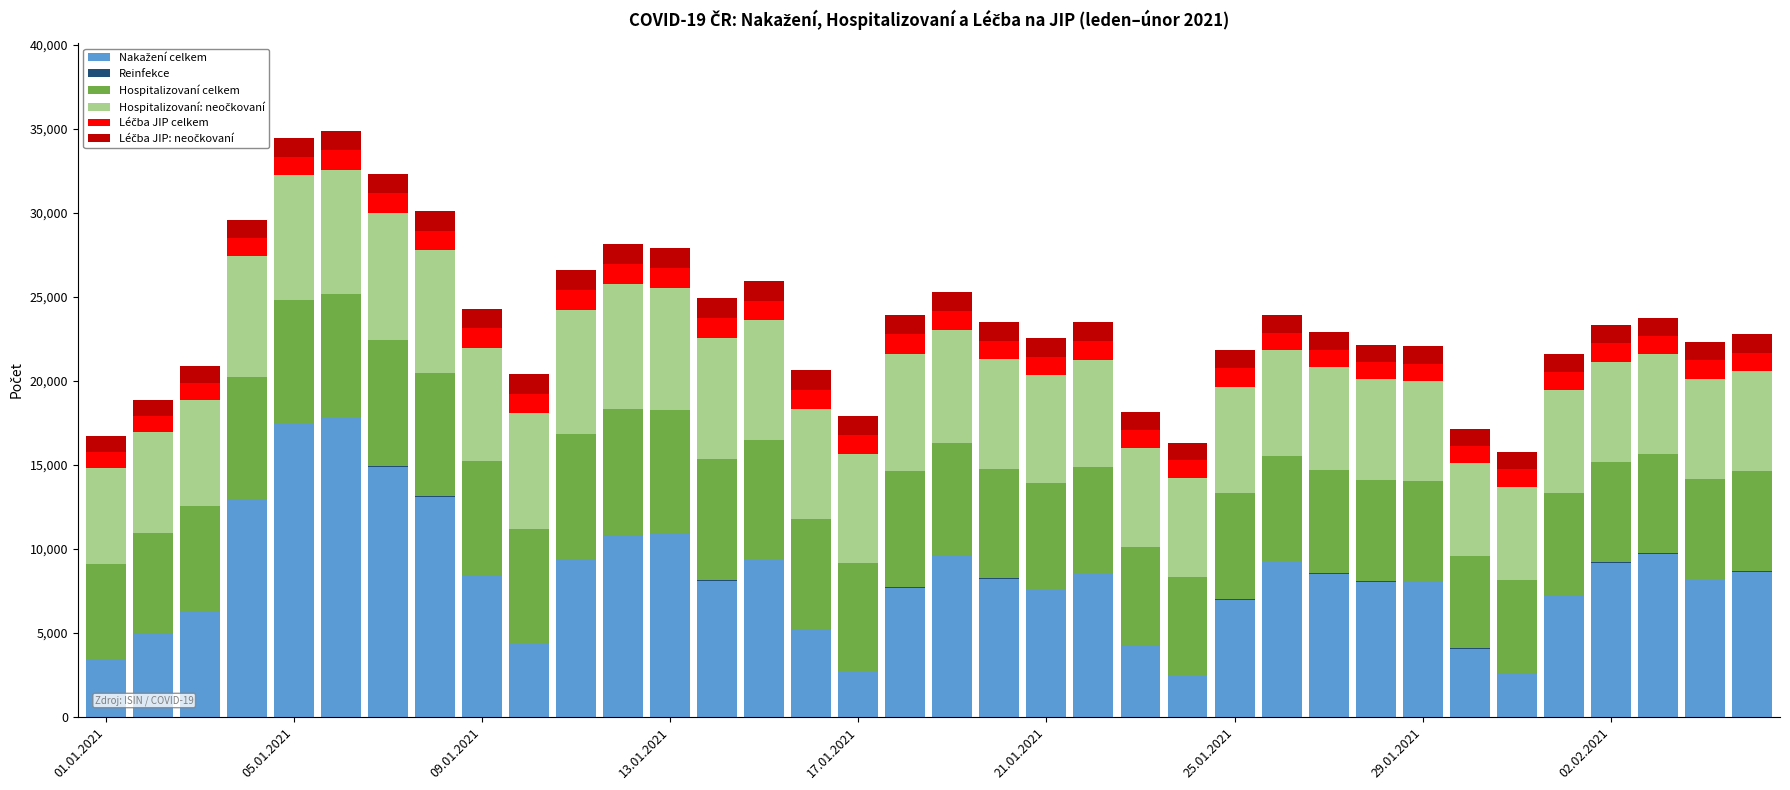

Are the bars grouped side by side (vs. stacked)?

No